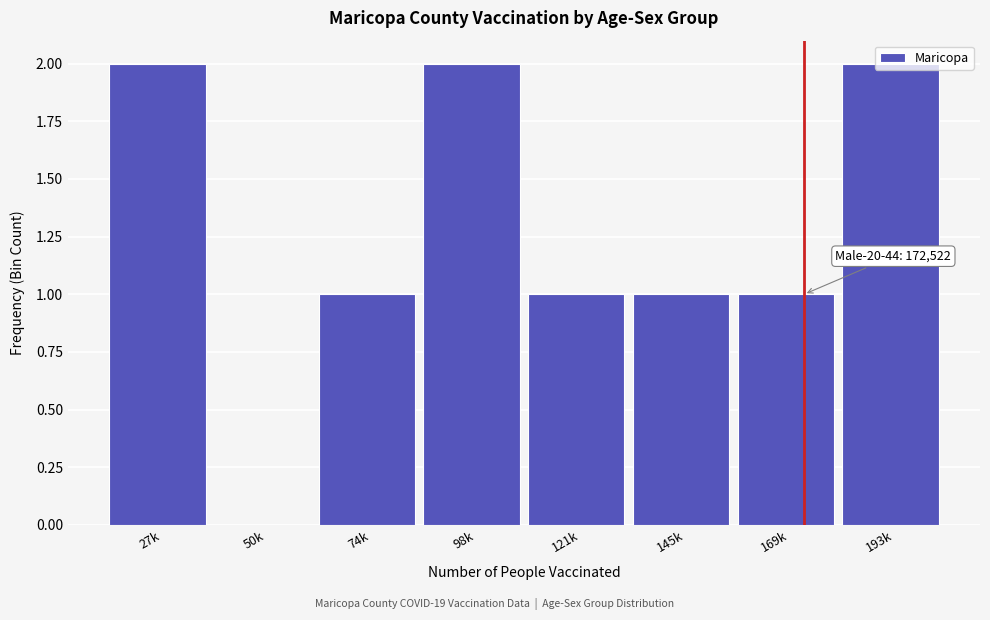

What is the sum of all values?

10